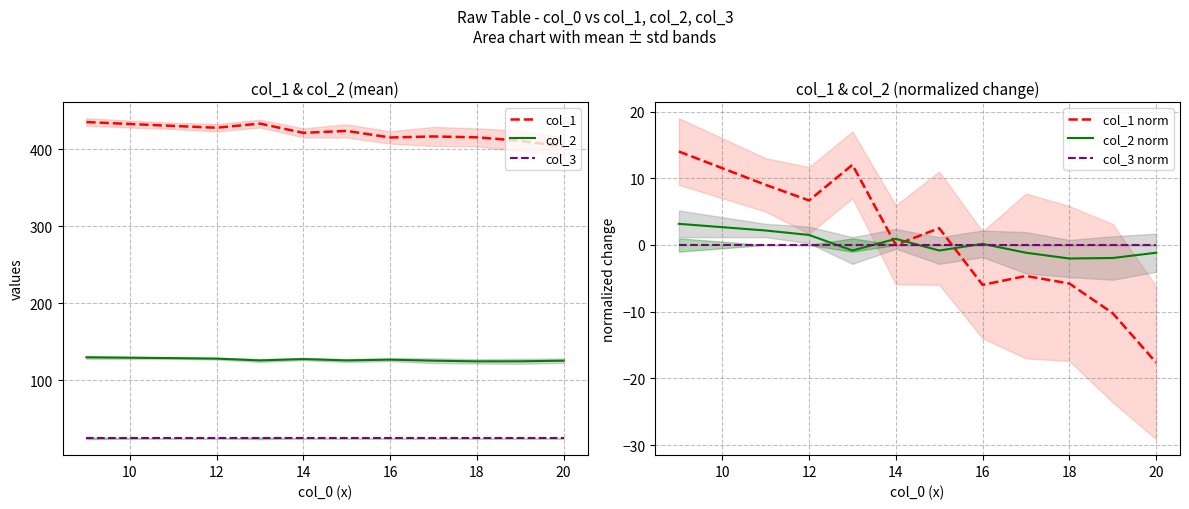

True or false: col_1 has a value of 290.5 at 14.

False